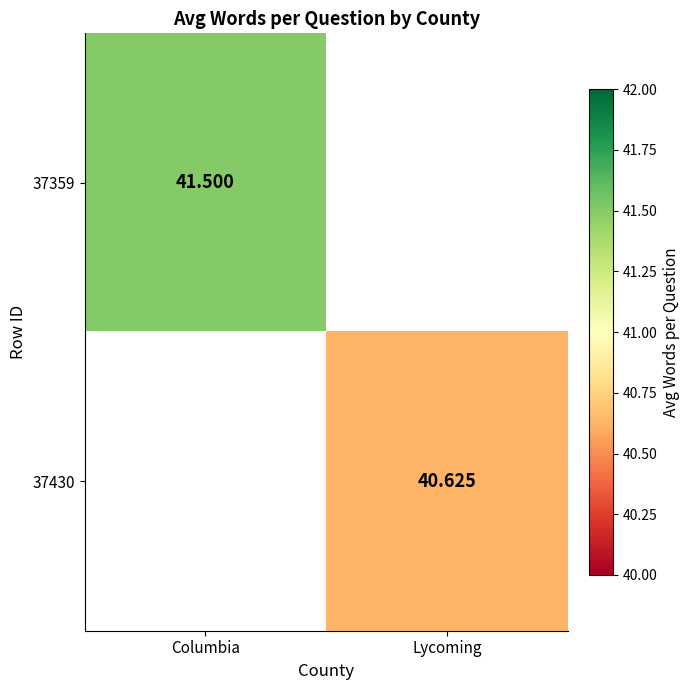

At which label does 37430 first exceed 40?

Lycoming